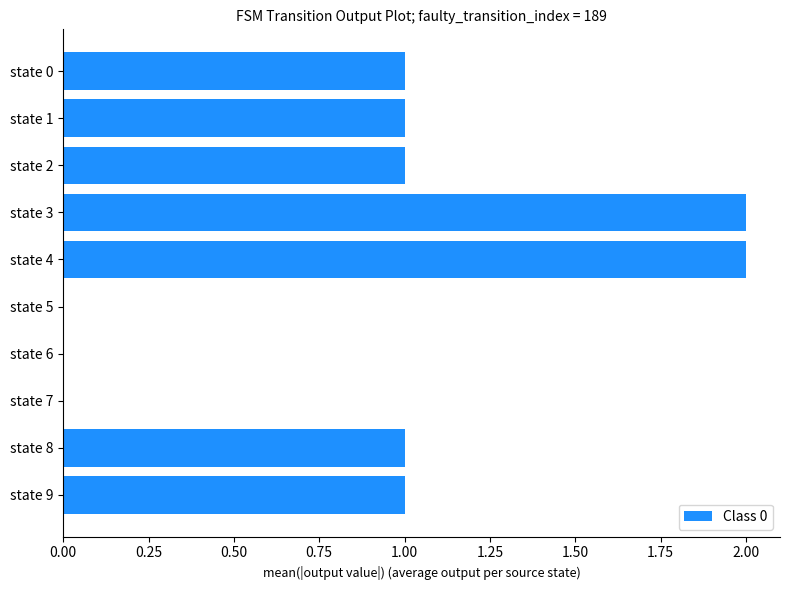

Reading top to bottom, extract all data points from this chart.

state 0=1	state 1=1	state 2=1	state 3=2	state 4=2	state 5=0	state 6=0	state 7=0	state 8=1	state 9=1